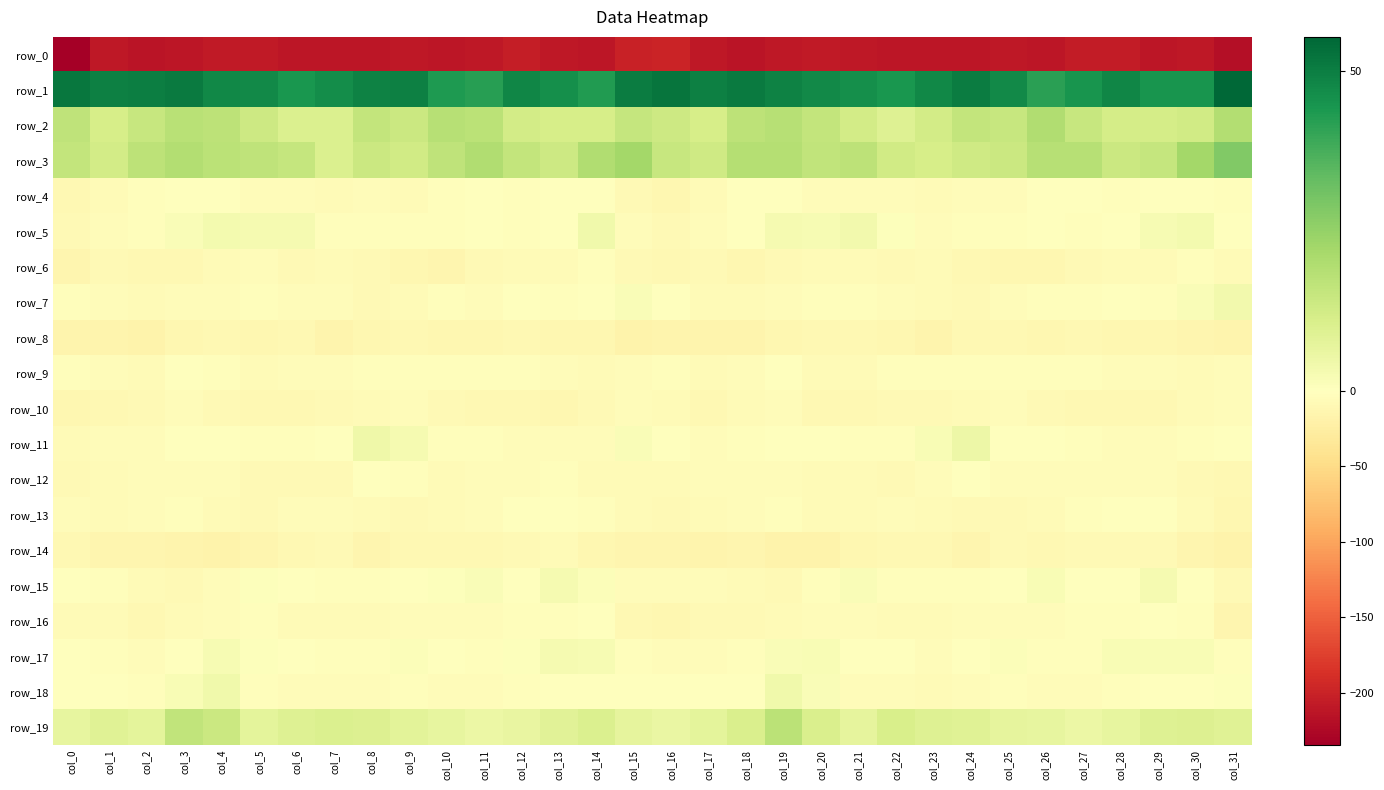

True or false: row_14 has a value of -4.4 at col_11.

False